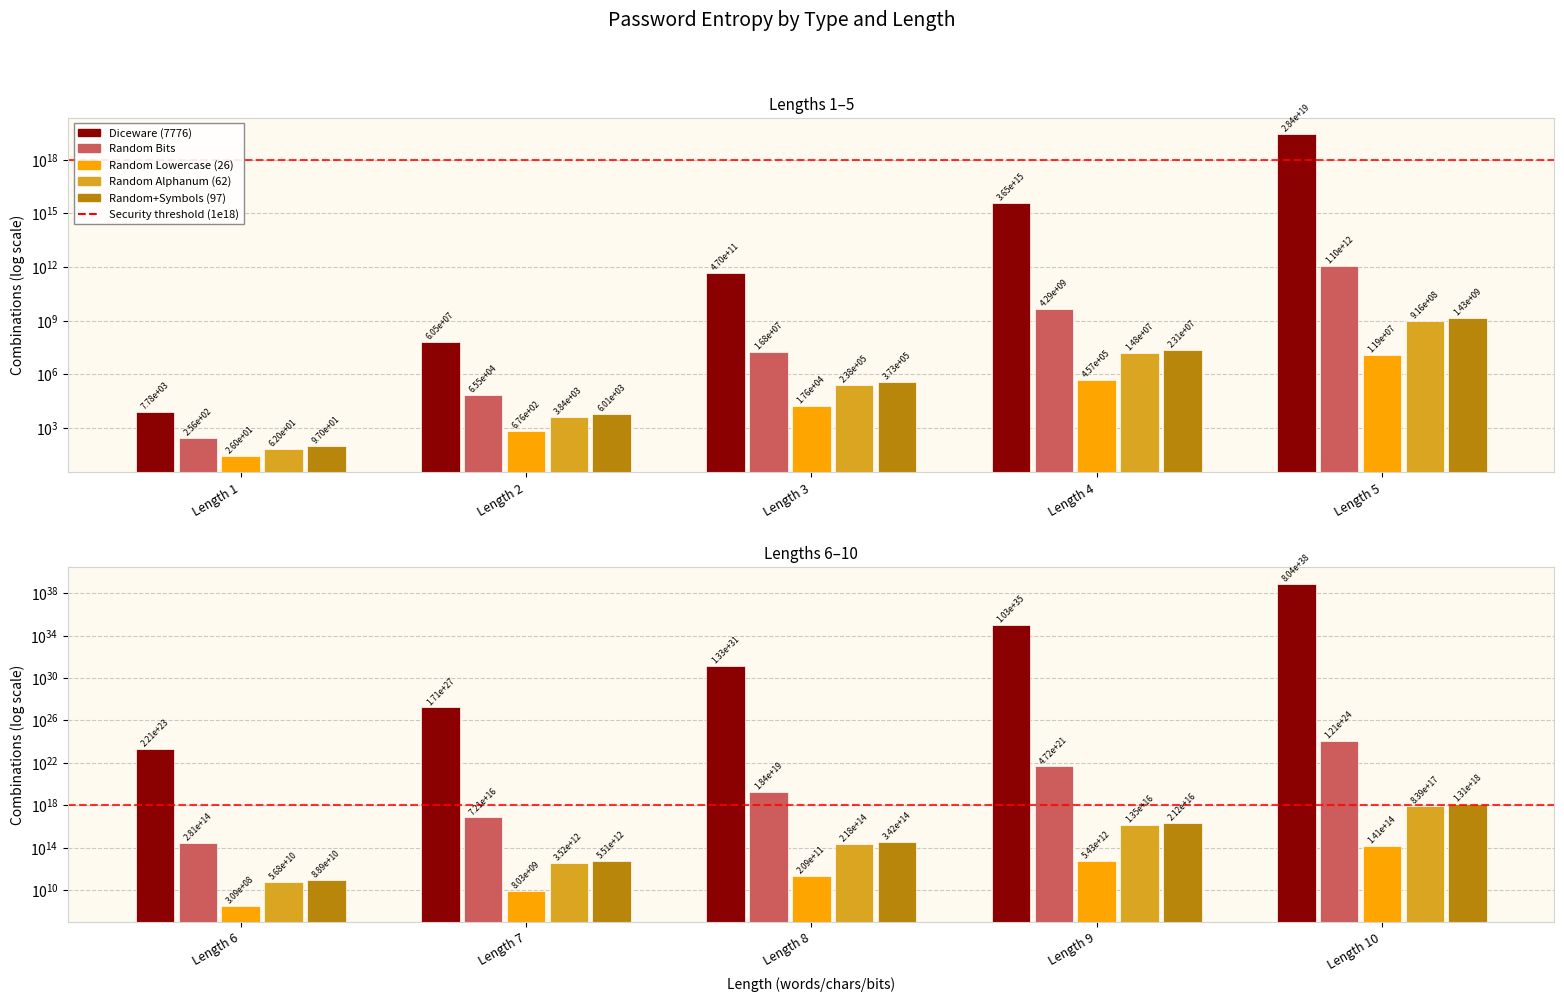

Which has a higher value, Length 9 or Length 6?

Length 9